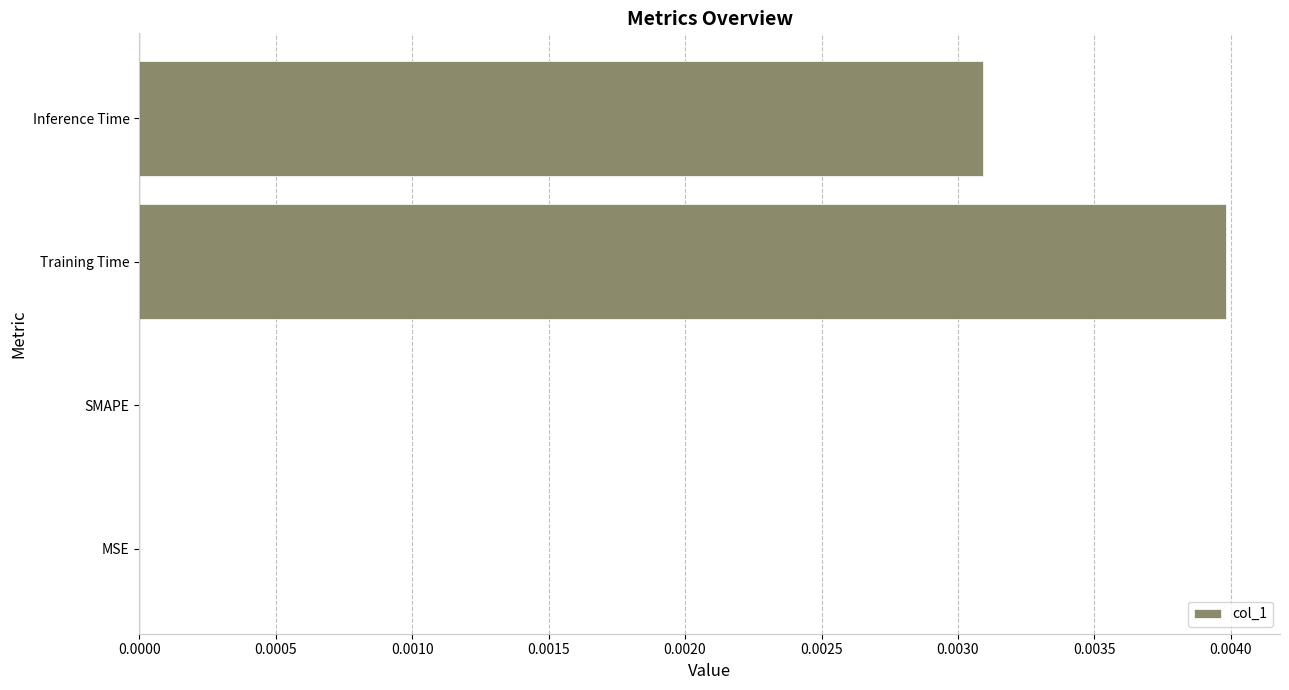

True or false: the data shows 0.0 at SMAPE.

True